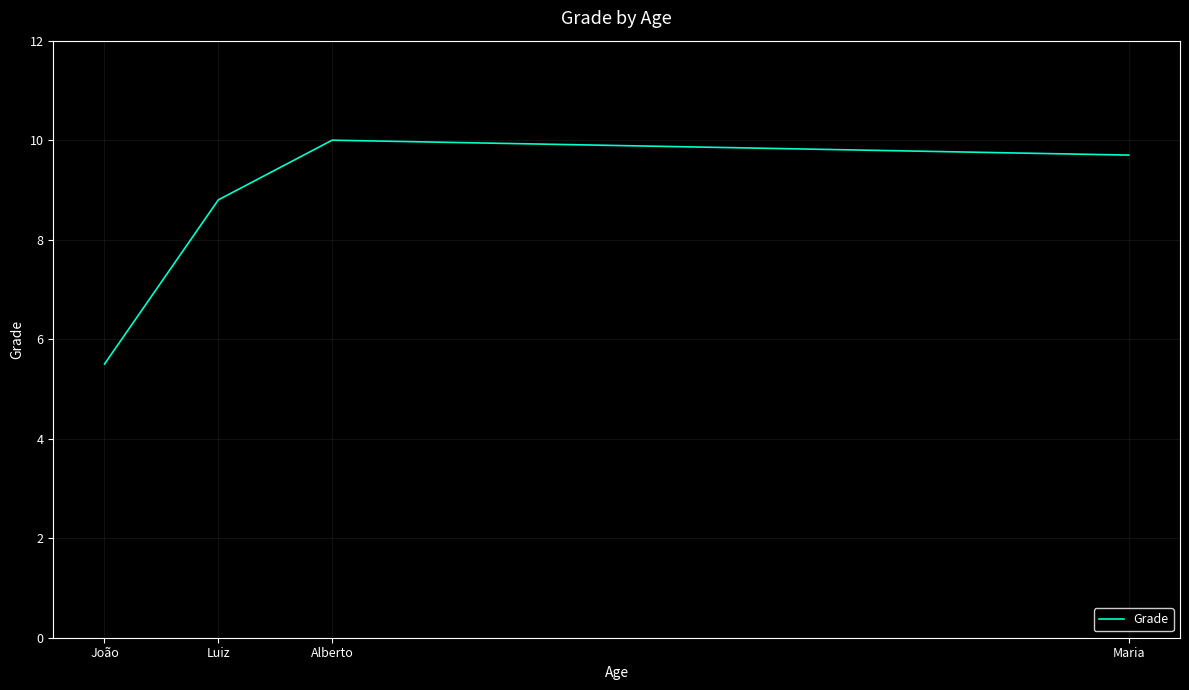

How many distinct data groups are displayed?

1